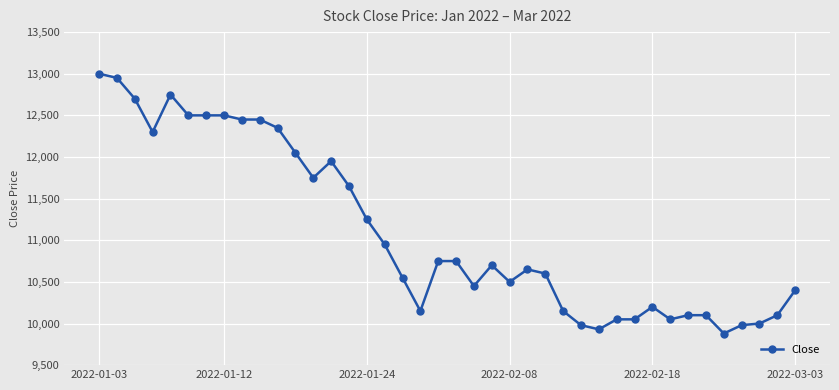

True or false: there are more than 1 points higher than both neighbors.

True